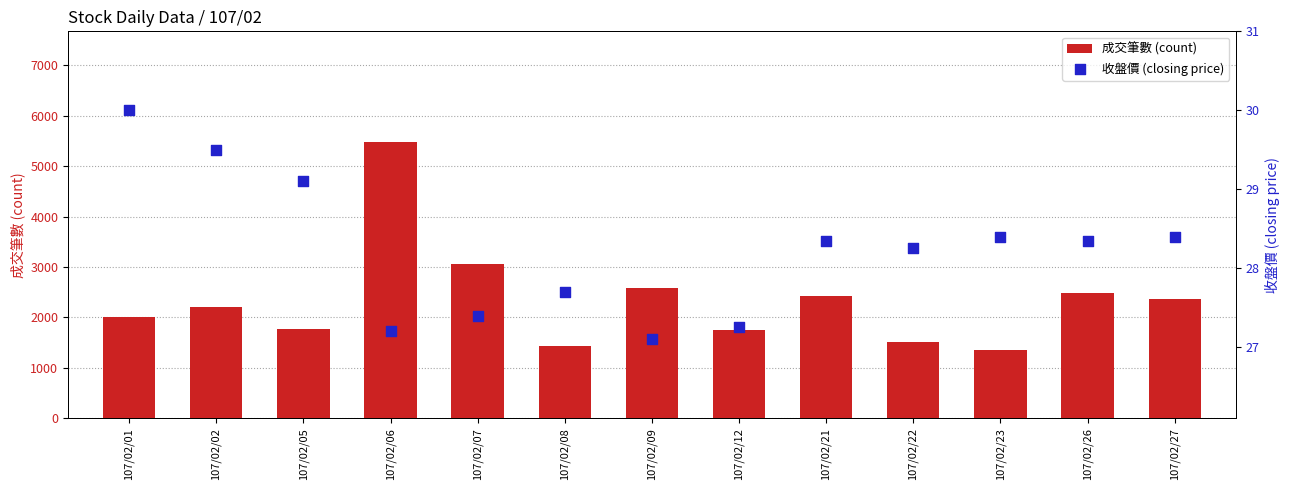

At how many categories does at least one series exceed 541?

13